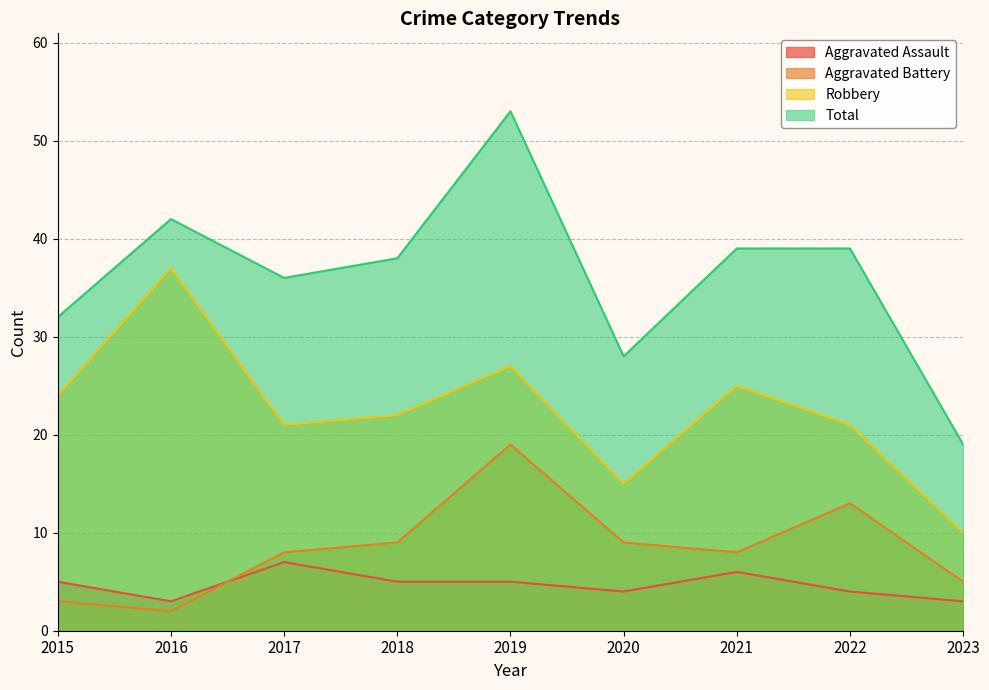

Is it true that Aggravated Assault equals 3 at 2023?

True